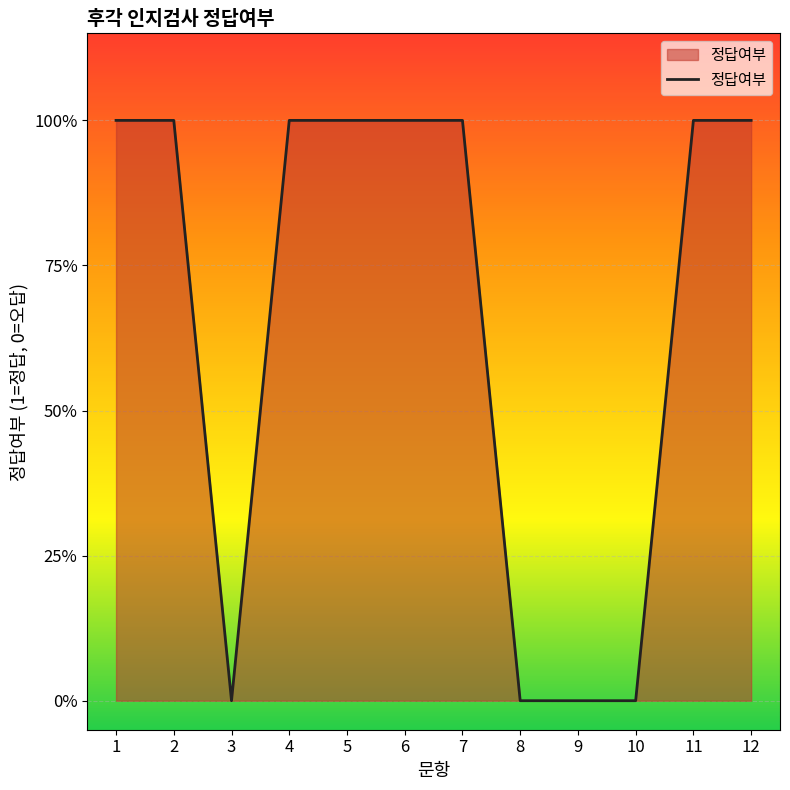

Rank the categories by value from highest to lowest.

1, 2, 4, 5, 6, 7, 11, 12, 3, 8, 9, 10